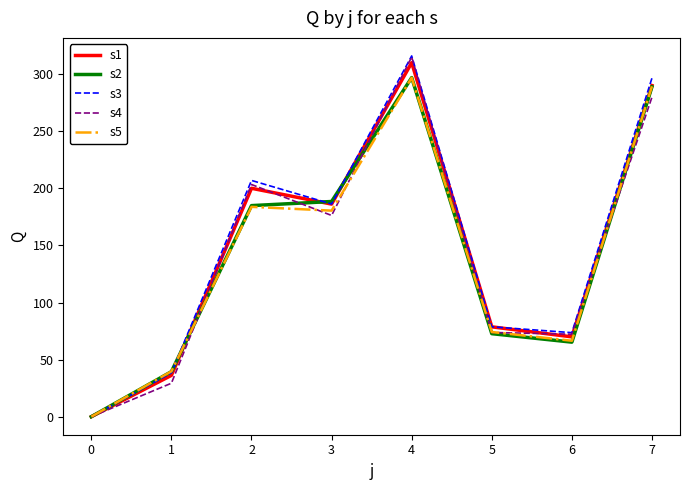

At which category is the sum across all series the highest?

4